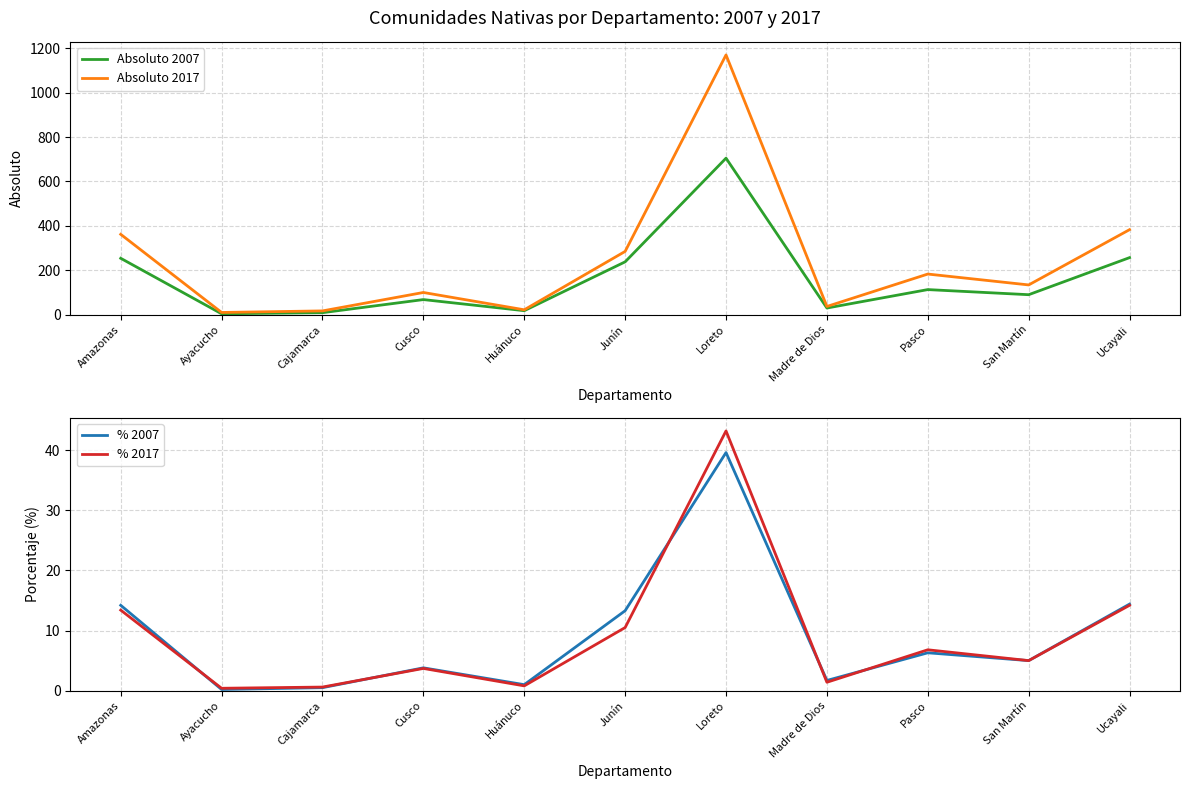

Count the number of data series in this chart.

4